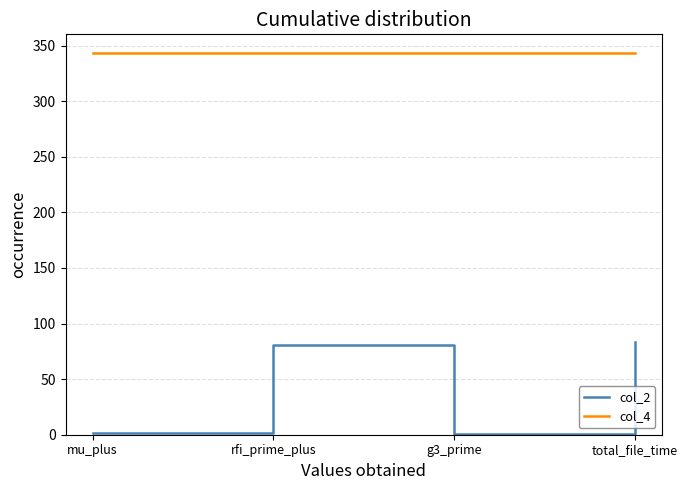

True or false: col_4 and col_2 intersect in this chart.

False